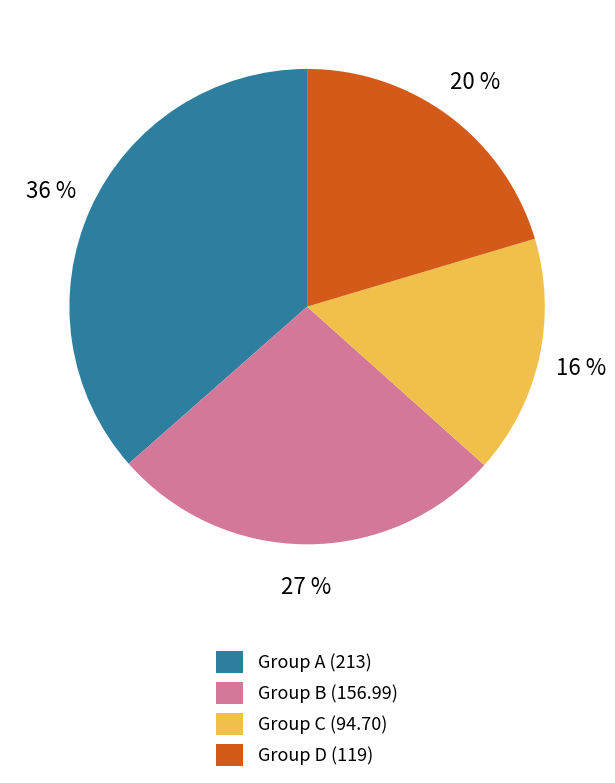

Which slice is the largest?

Group A (213)